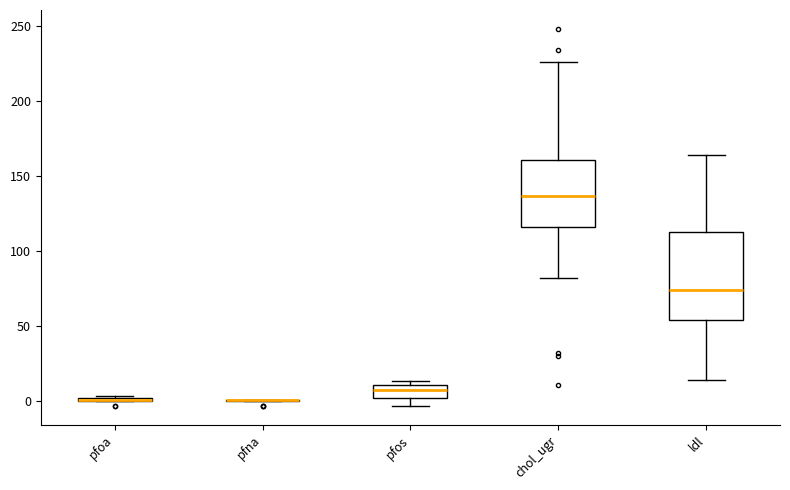

Which box is the tallest, from its lower edge to its upper edge?

ldl